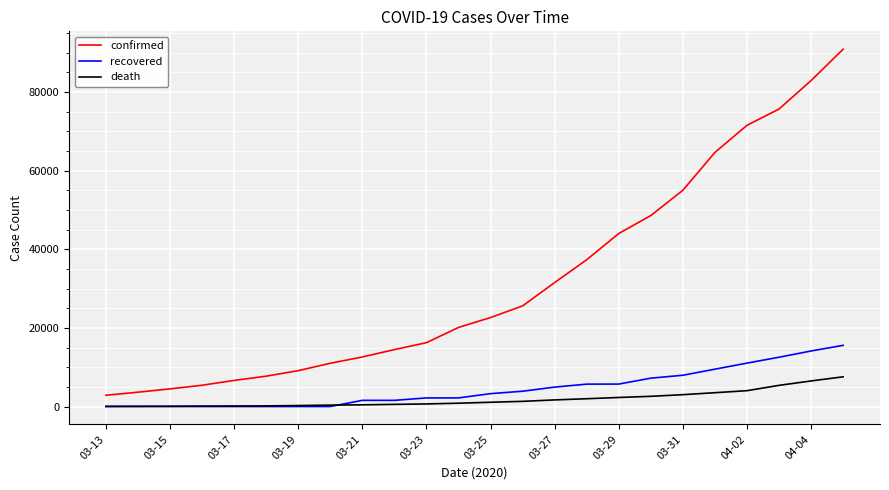

Which series has the largest total across all categories?

confirmed